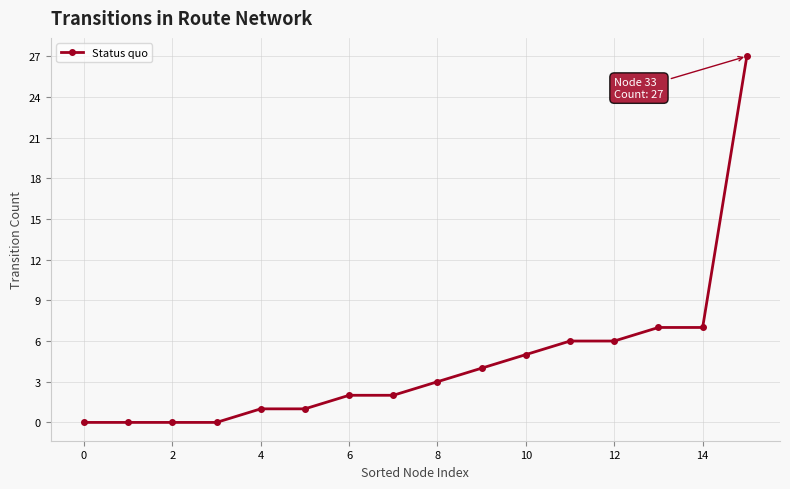

What is the sum of all values?

71